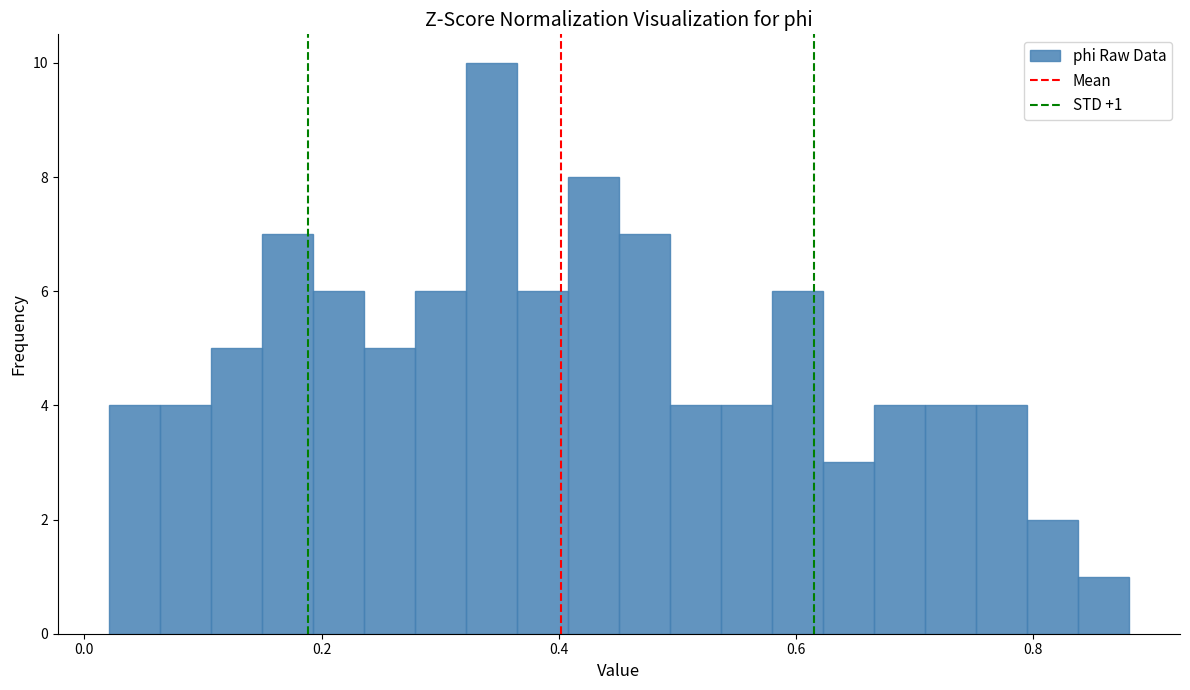

Read against the x-axis, roughly where is the centre of the tallest bar?

0.34